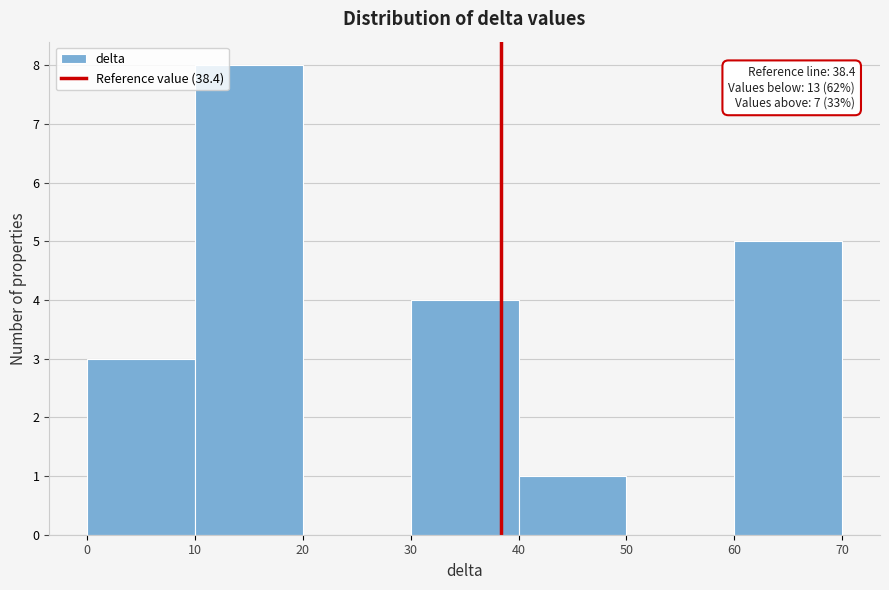

Over which range of the x-axis is the bar tallest?

10 to 20